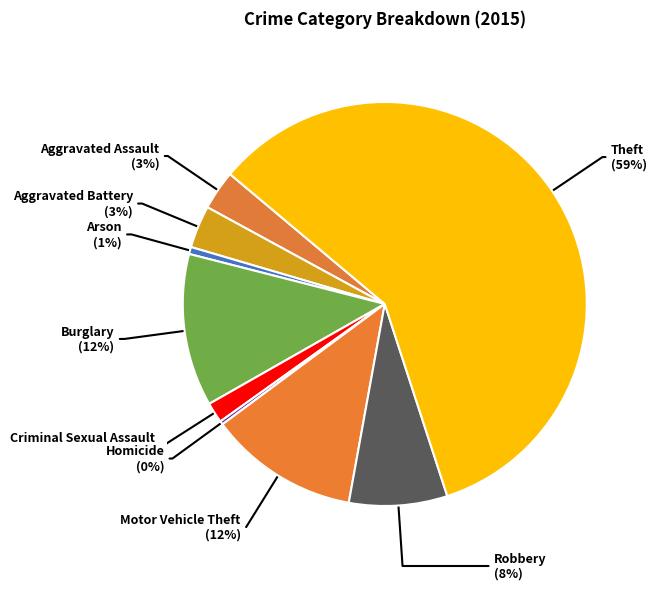

Which category has the smallest portion of the pie?

Homicide